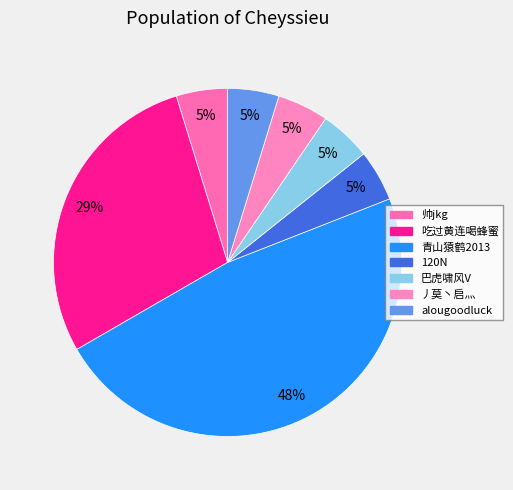

What percentage is the 巴虎啸风V slice, to the nearest percent?

5%